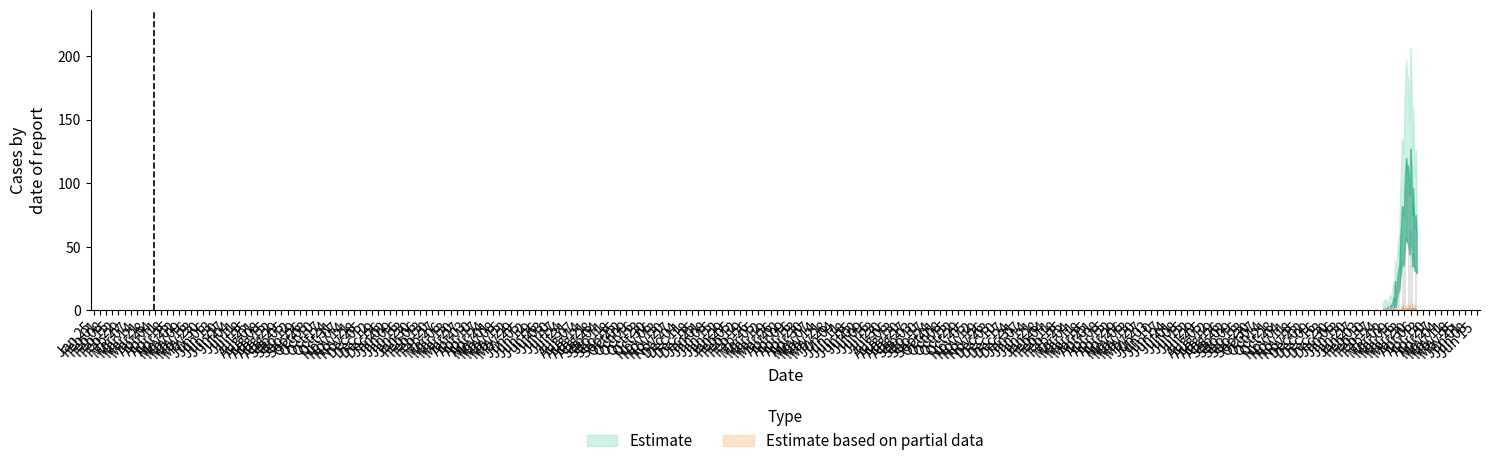

What is the sum of all values?

1991